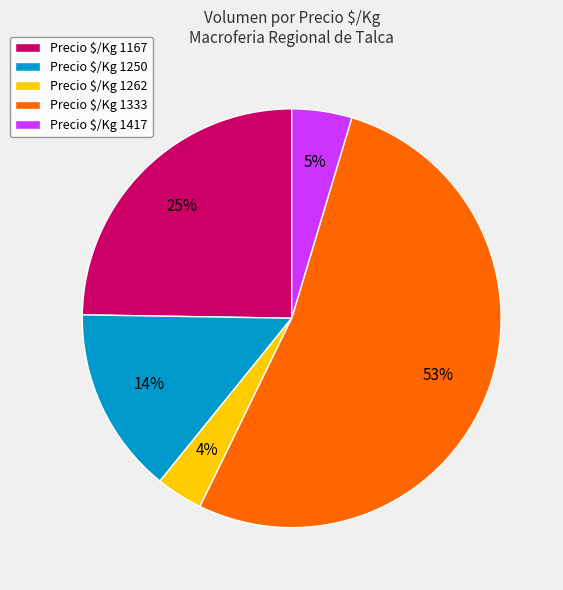

To the nearest percent, what portion does Precio $/Kg 1262 represent?

4%